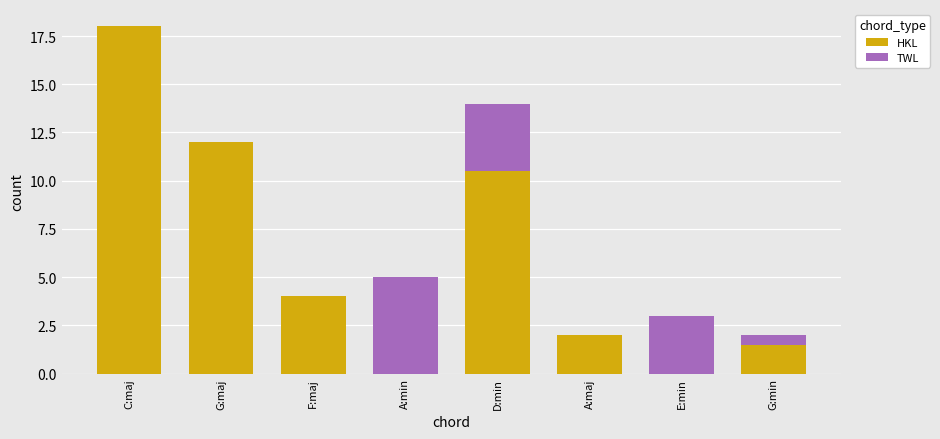

The value at A:min is 5. True or false?

True